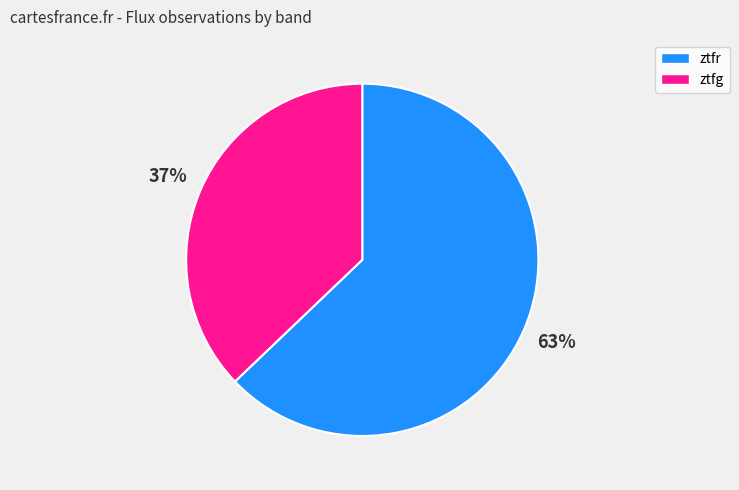

How many slices are in this pie chart?

2